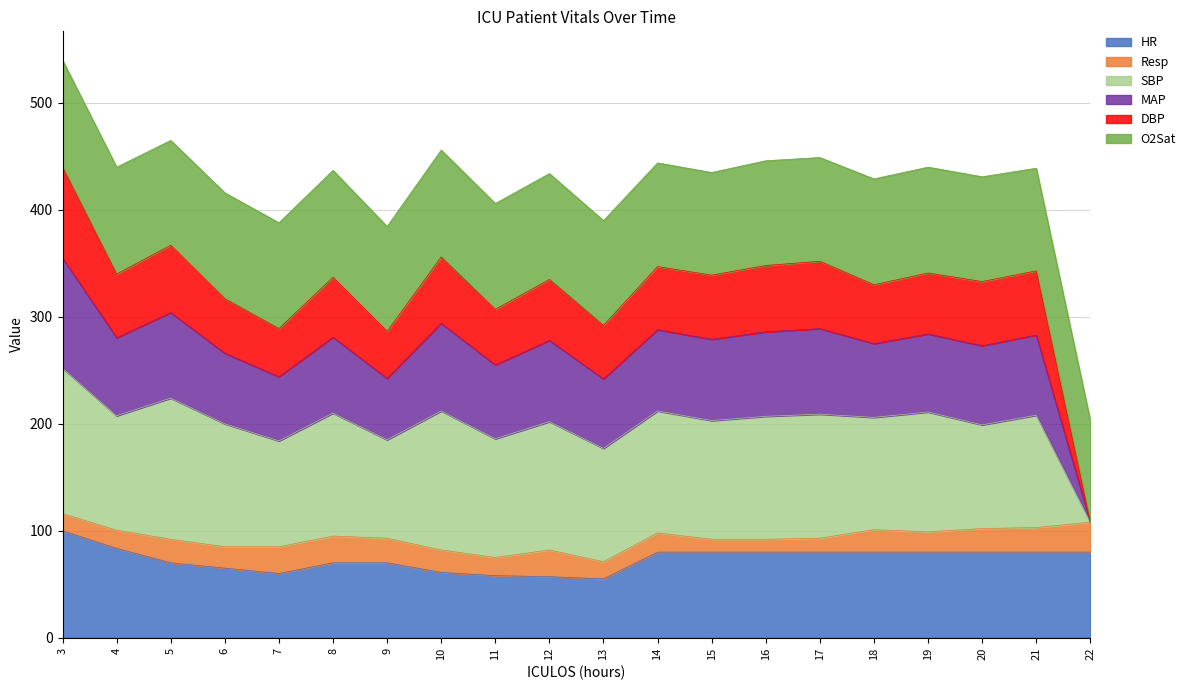

At which category is the sum across all series the highest?

3